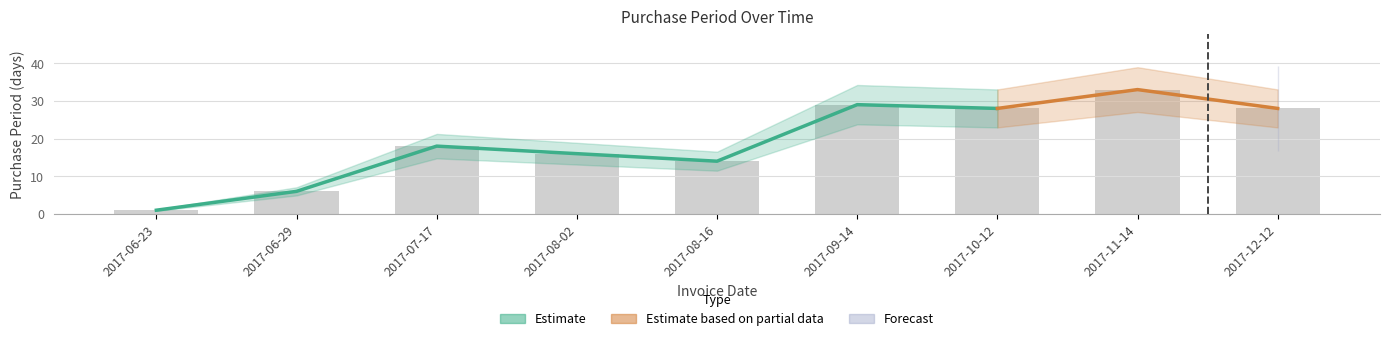

List the labels in order of value, smallest first.

2017-06-23, 2017-06-29, 2017-08-16, 2017-08-02, 2017-07-17, 2017-10-12, 2017-12-12, 2017-09-14, 2017-11-14